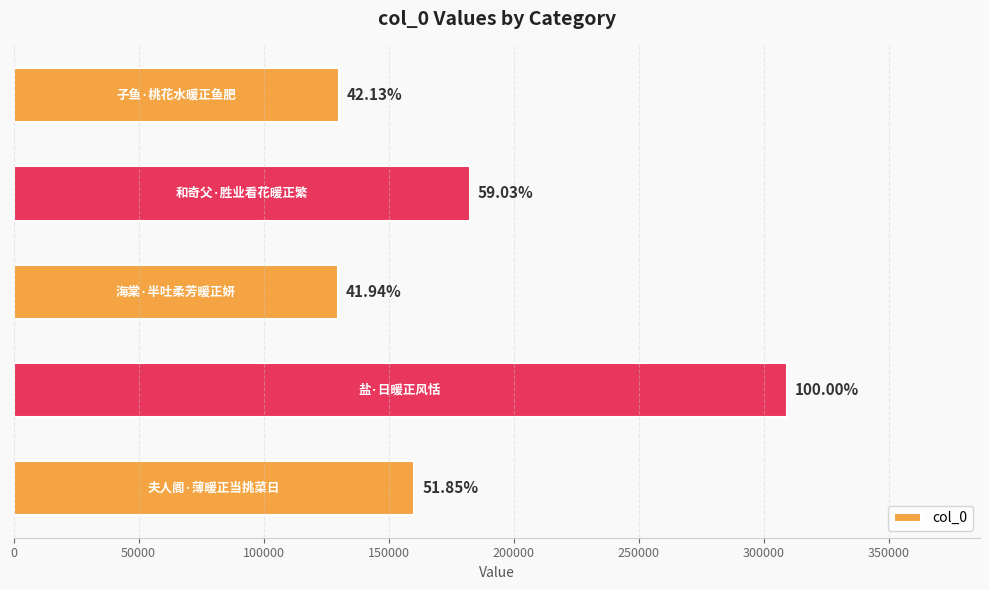

What is the difference between the maximum and minimum values?

179530